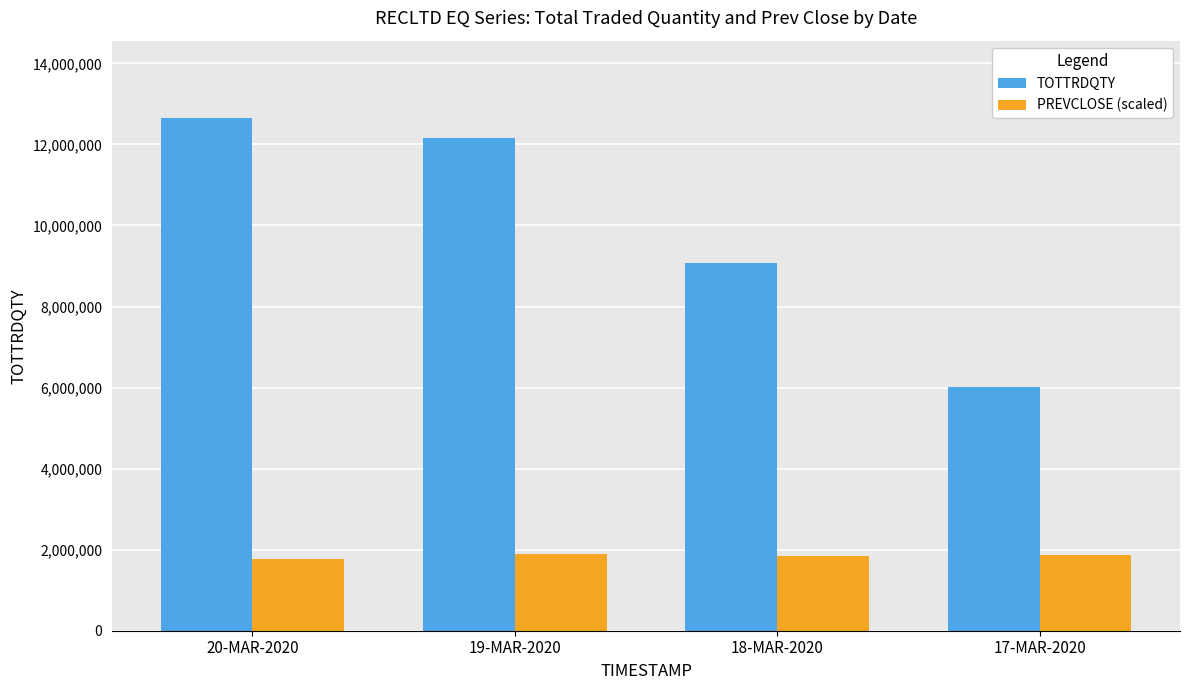

Where is PREVCLOSE (scaled) nearest to the value 1832798?

18-MAR-2020